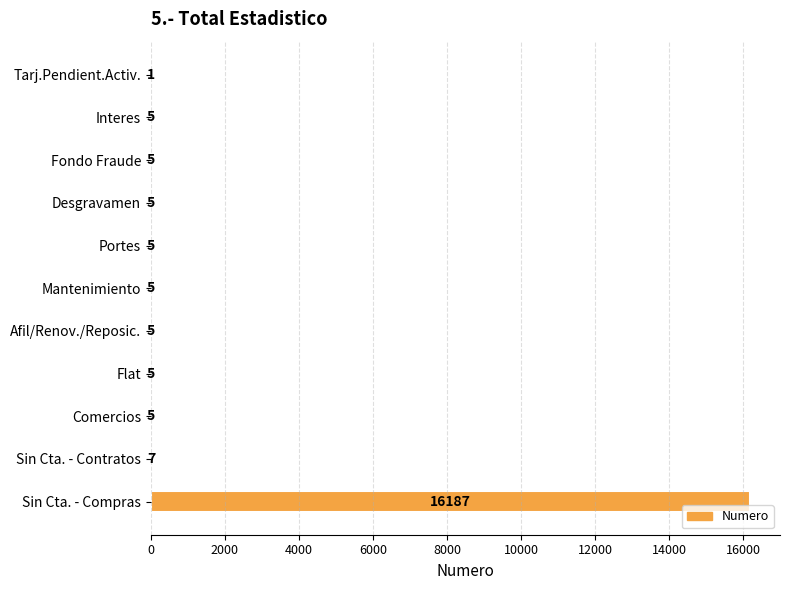

What is the maximum value shown in the chart?

16187